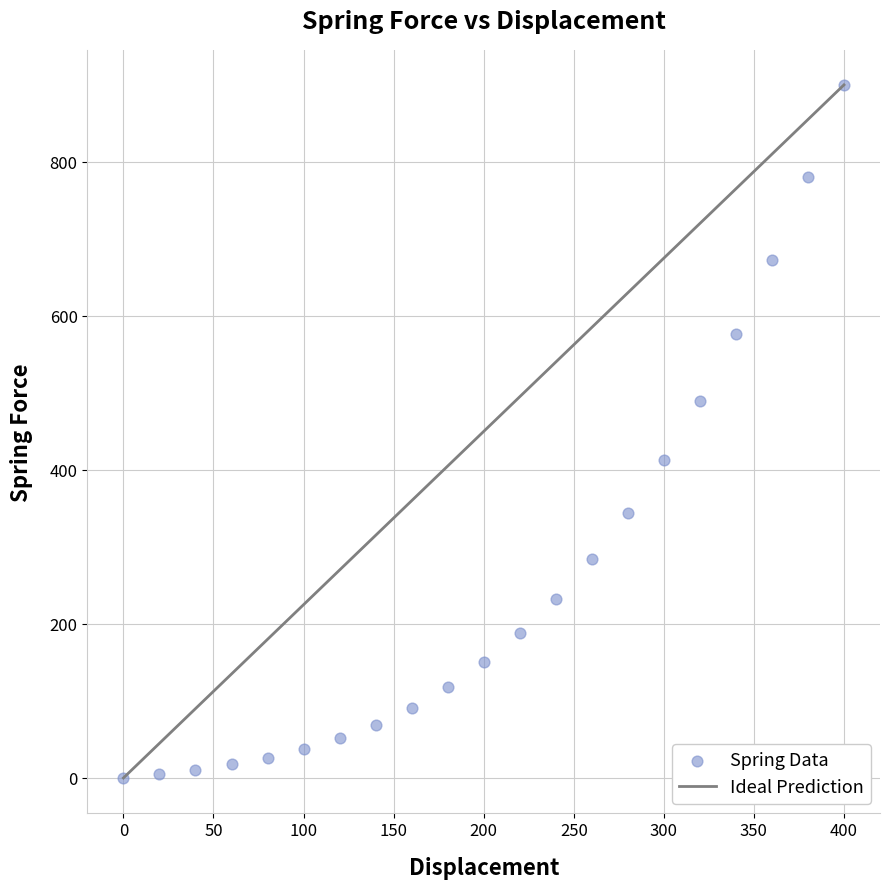

What is the range of Y values (max minus min)?

900.0